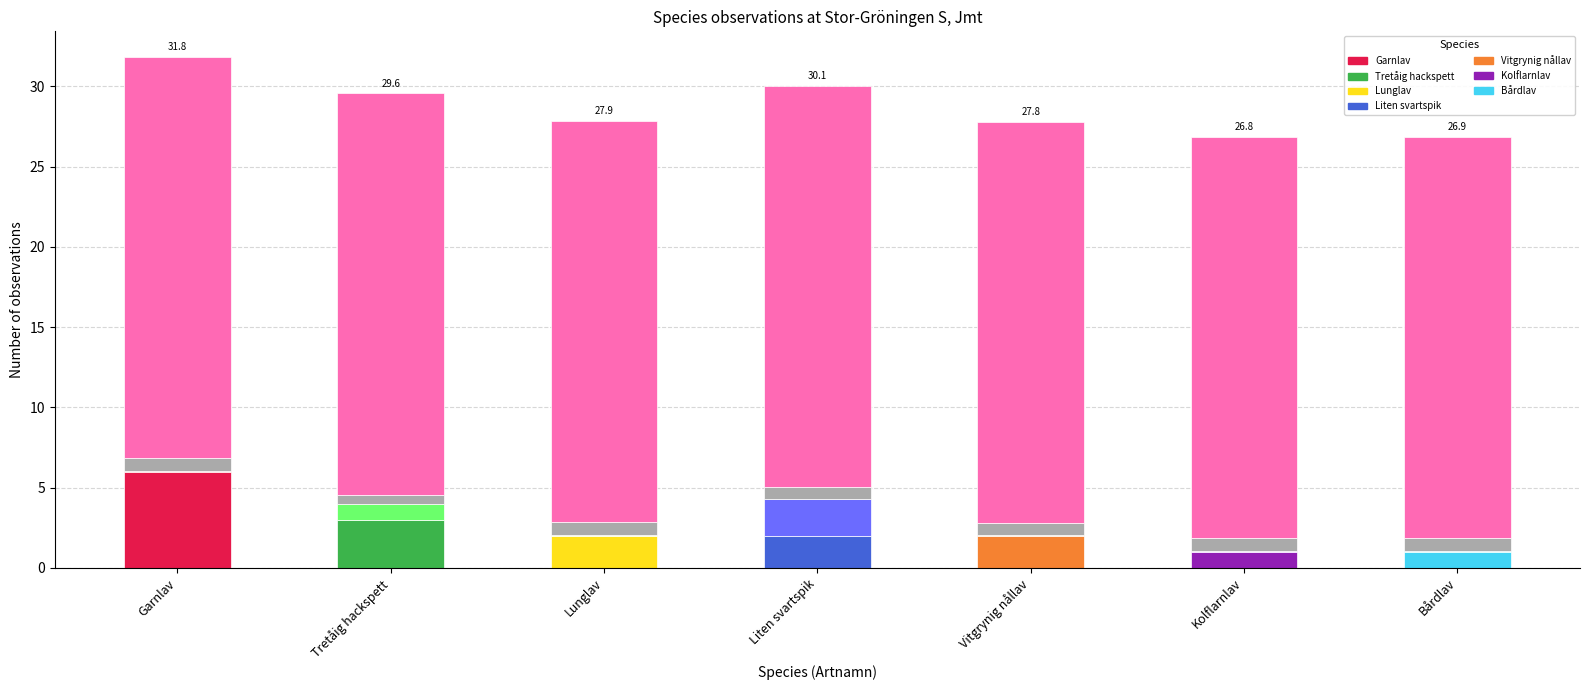

Are the bars horizontal?

No